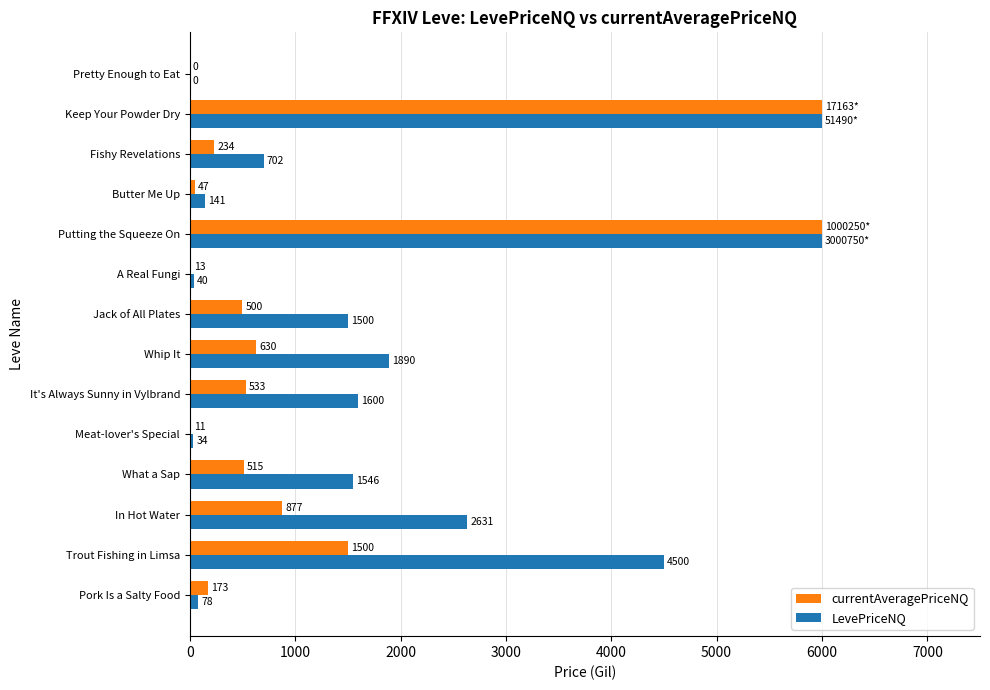

Where is LevePriceNQ nearest to the value 3000?

In Hot Water